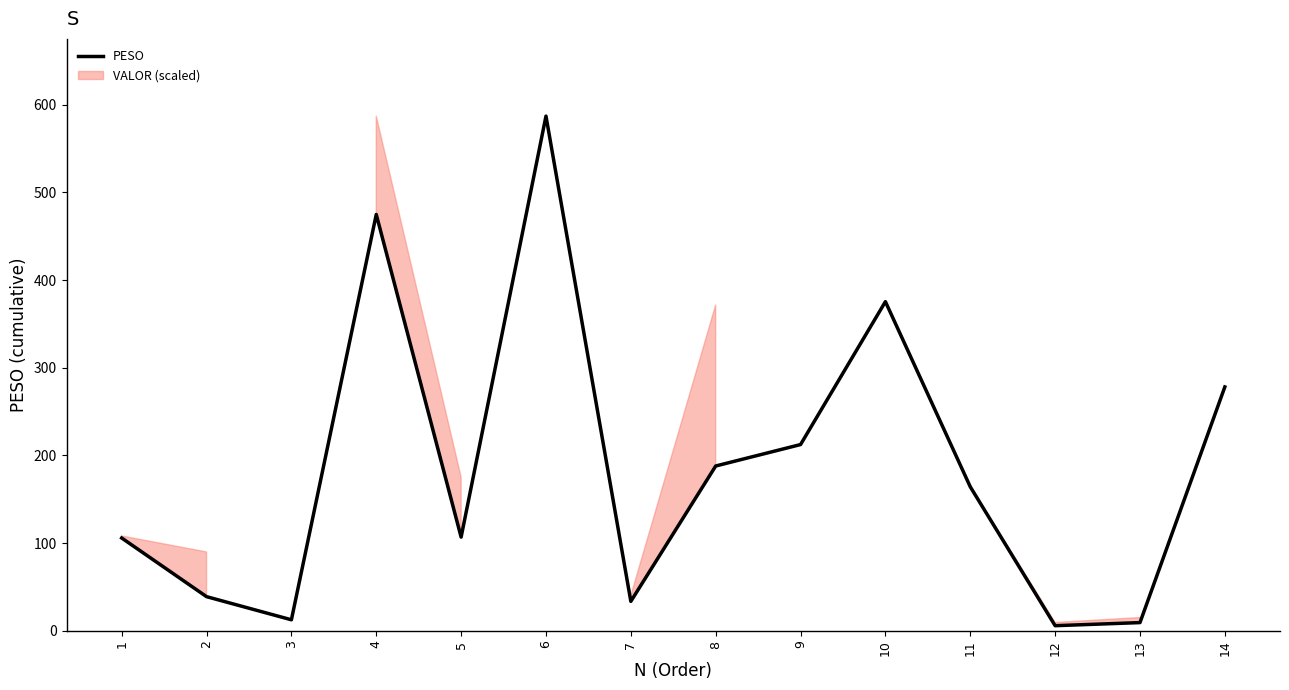

Count the number of values greater than 164.

7